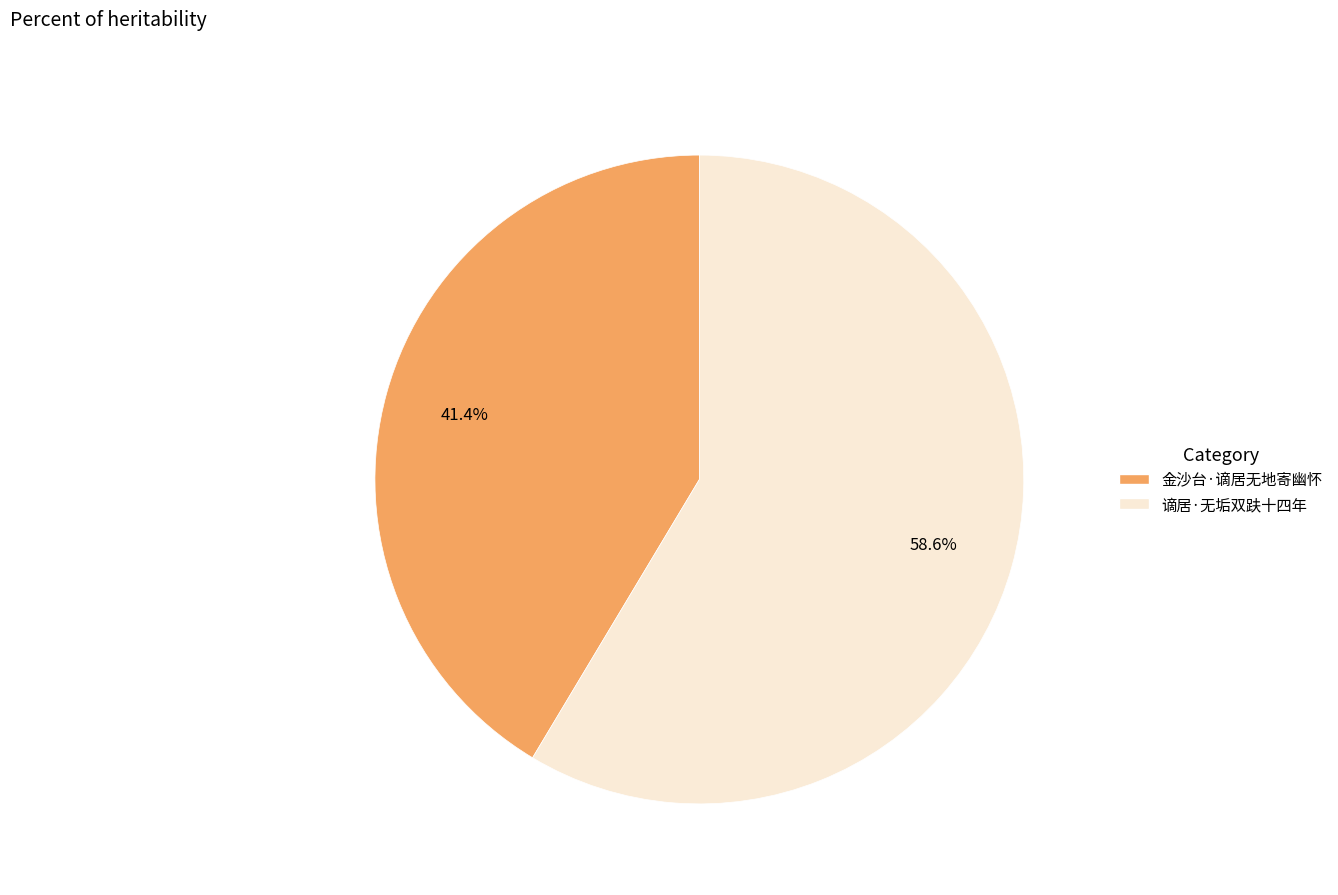

What percentage is the 谪居·无垢双趺十四年 slice, to the nearest percent?

59%